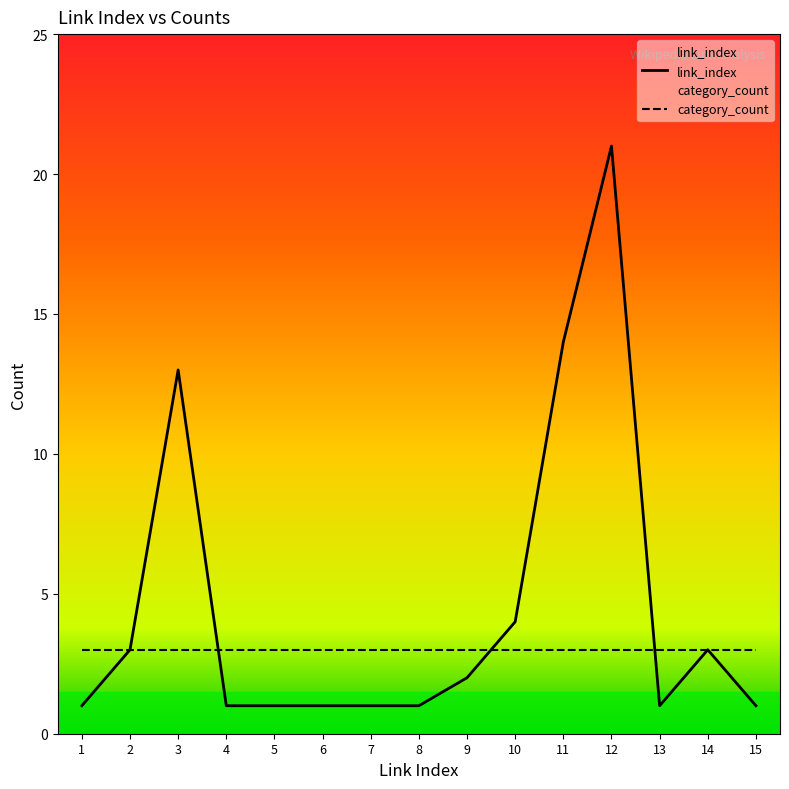

True or false: link_index has more than 0 interior local peaks.

True